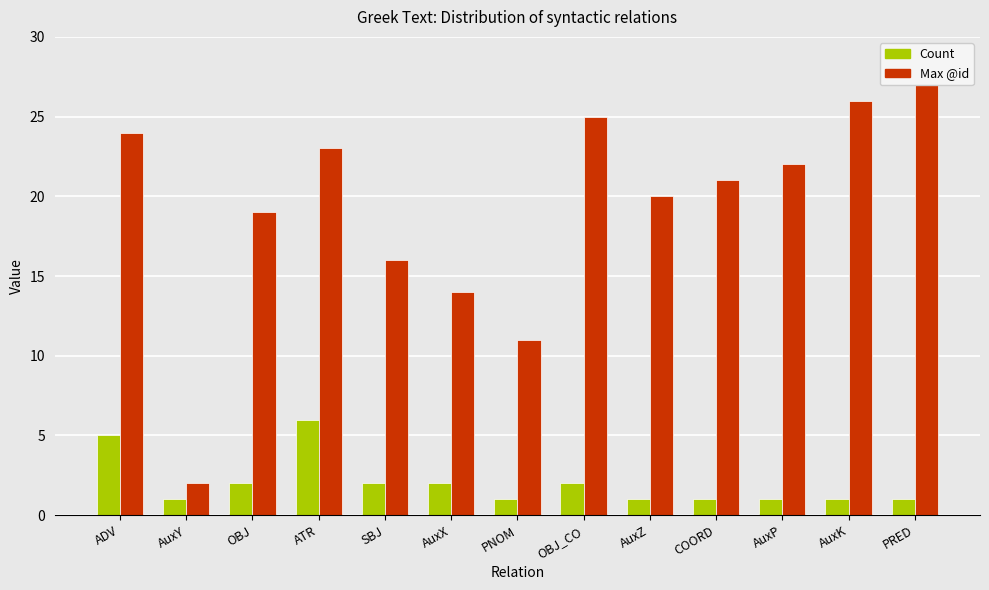

What are all the series names shown in the legend?

Count, Max @id